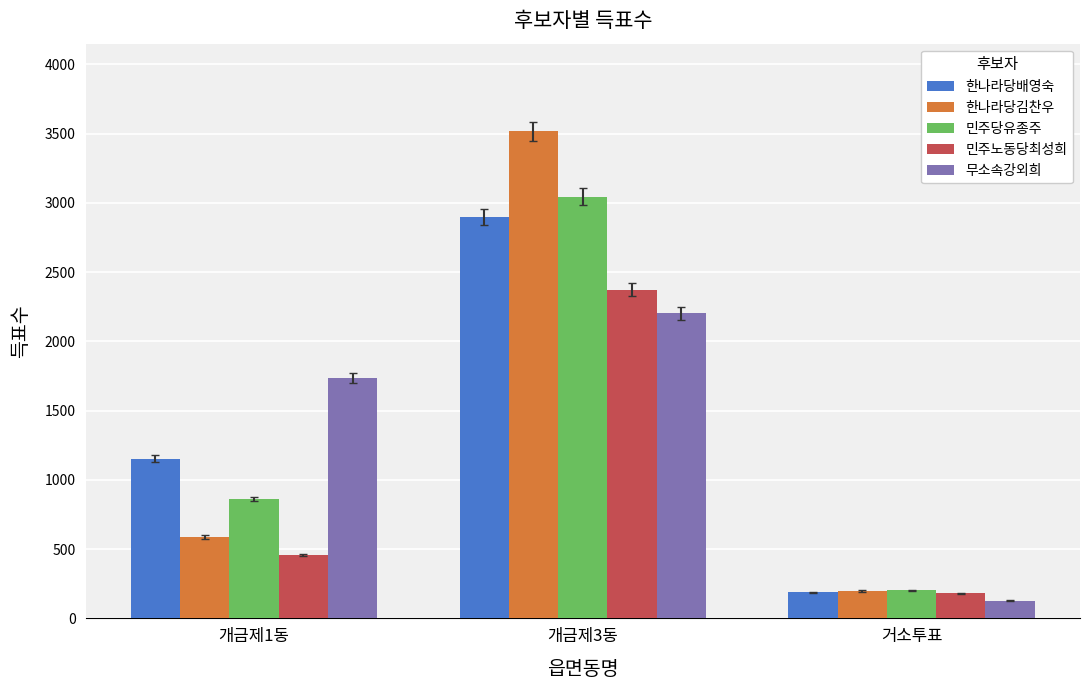

What is the sum of the 민주당유종주 values at 개금제3동 and 거소투표?

3247